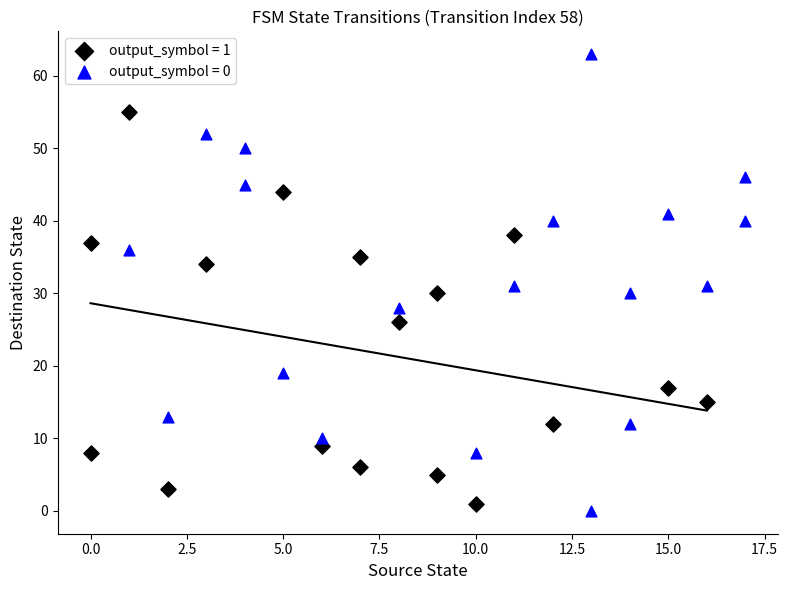

What are all the series names shown in the legend?

output_symbol = 1, output_symbol = 0